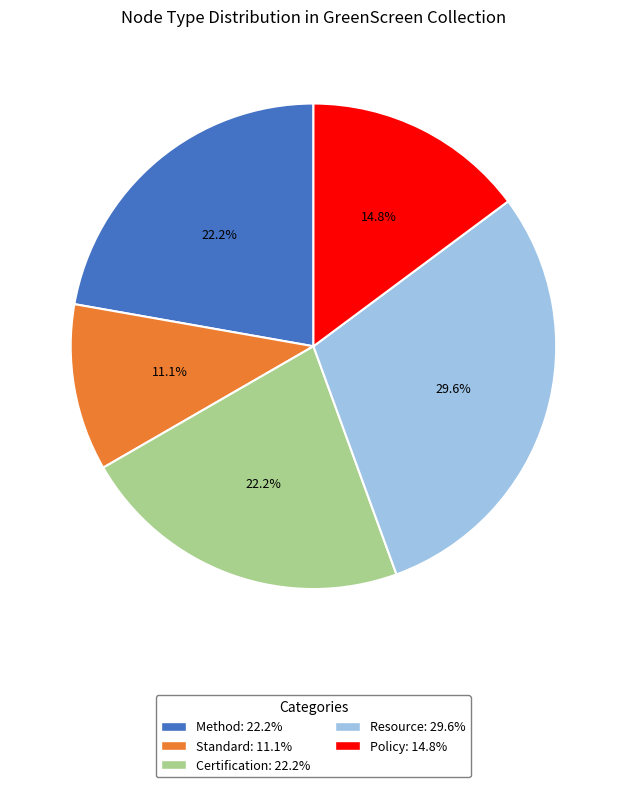

Which slice is the largest?

Resource